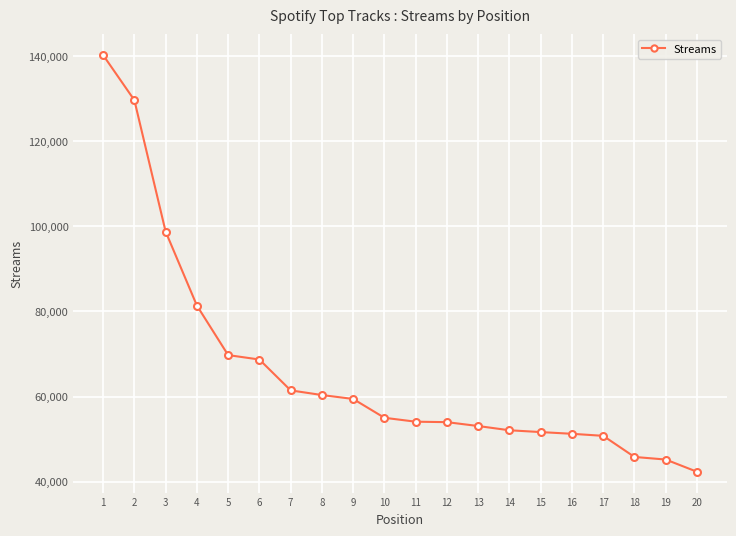

How many values are below 55033?

10